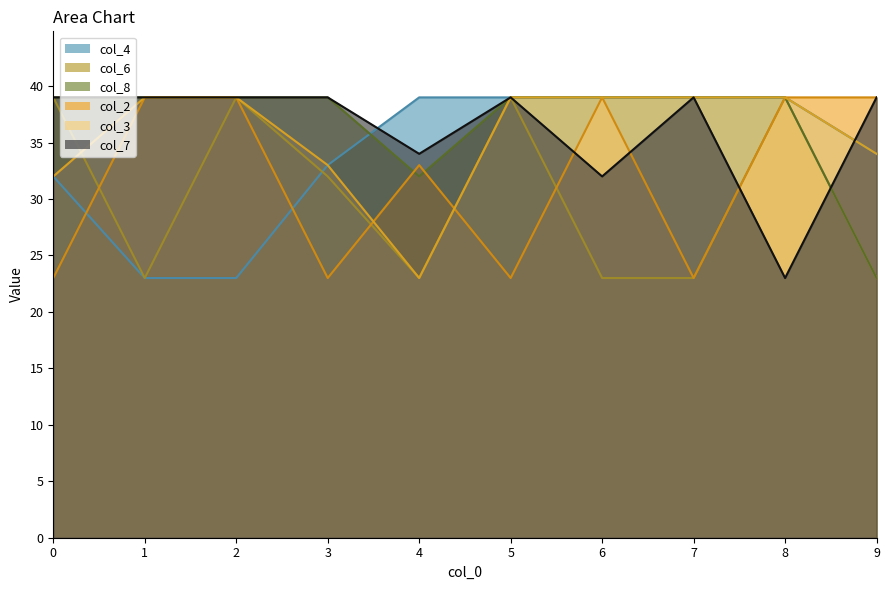

Which series has the largest range (max minus min)?

col_4